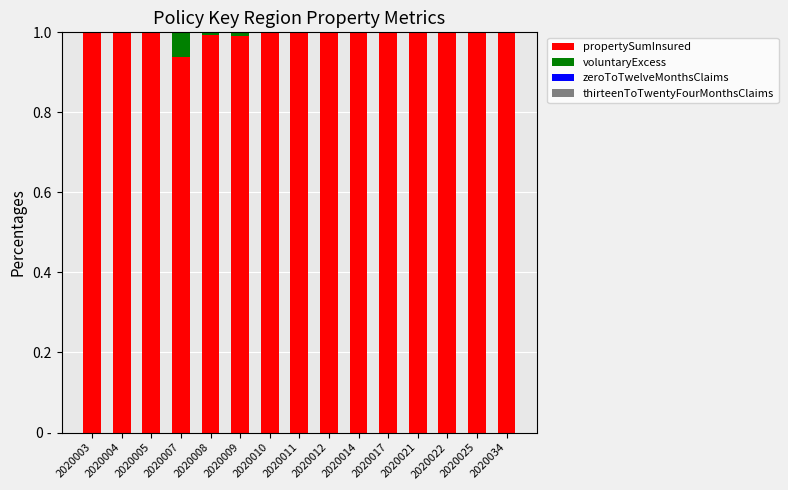

Are the bars grouped side by side (vs. stacked)?

No